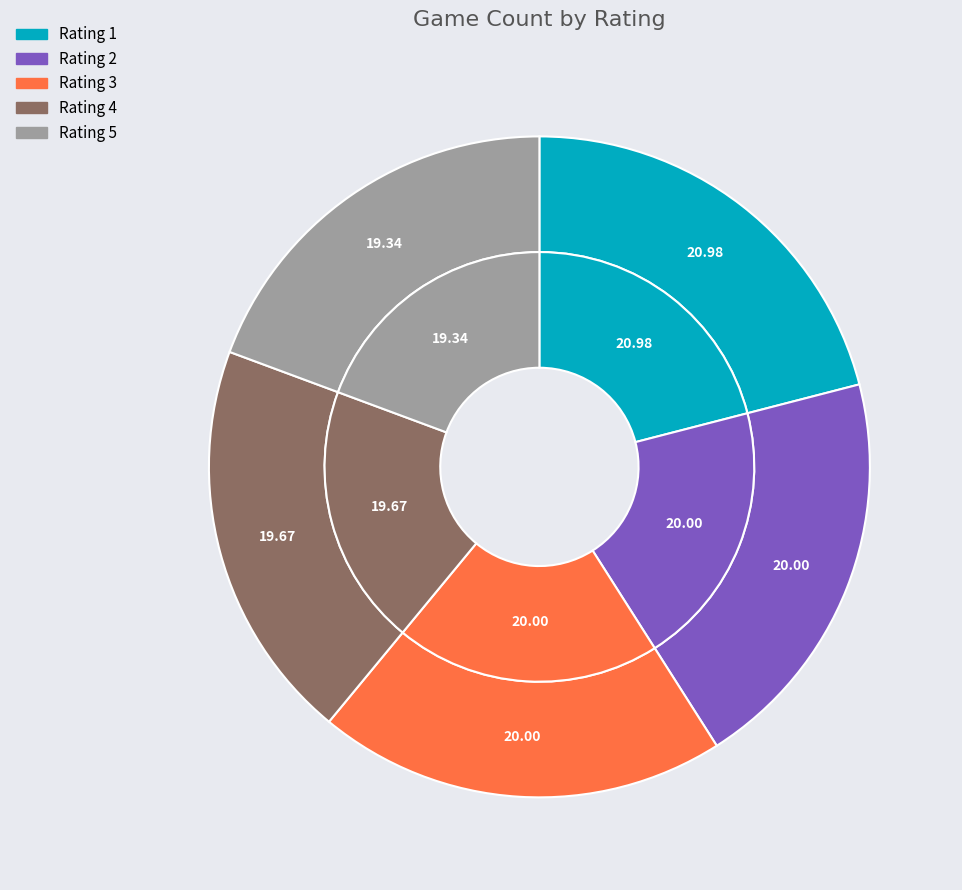

How much of the chart is everything except 4?

80.3%